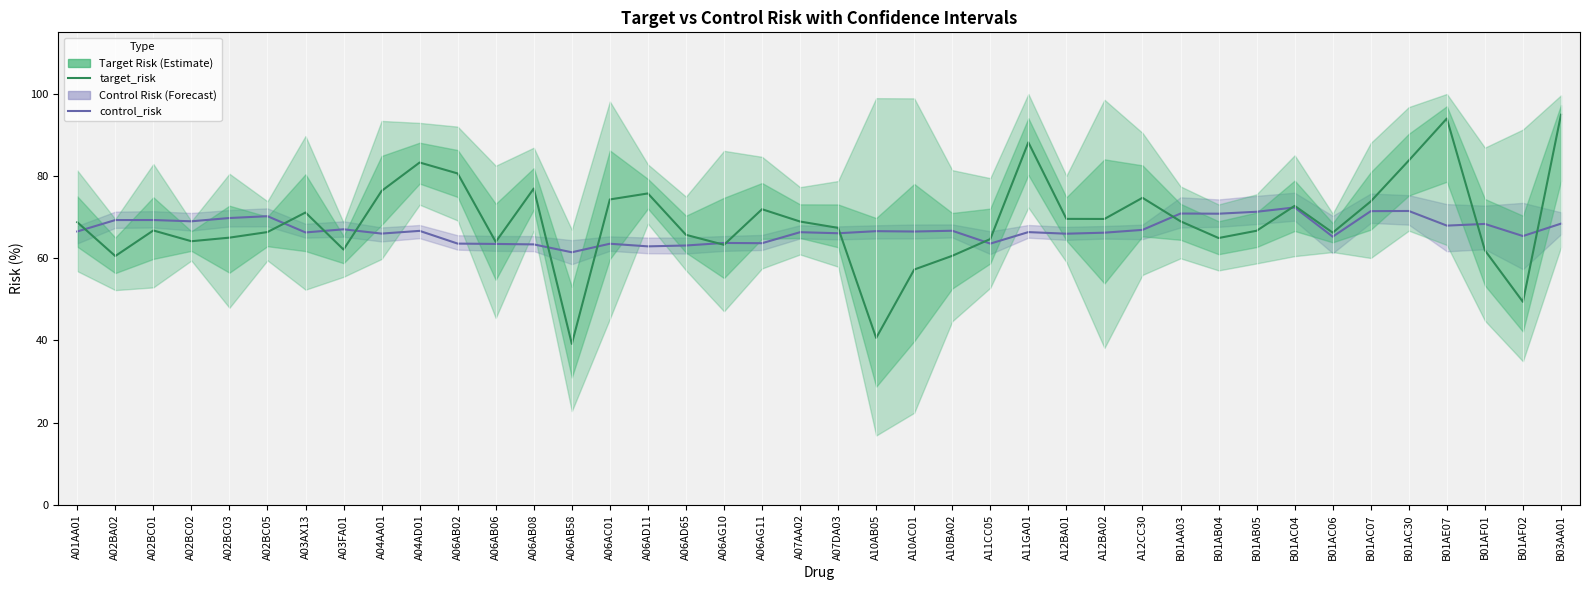

Reading left to right, transcribe all the data shown in this chart.

control_risk: 66.5	69.3	69.3	69.0	69.8	70.2	66.3	67.1	66.0	66.7	63.6	63.5	63.4	61.5	63.5	62.9	63.1	63.7	63.7	66.4	66.1	66.6	66.5	66.7	63.6	66.4	66.0	66.2	66.9	70.9	70.9	71.3	72.4	65.3	71.5	71.5	68.0	68.4	65.4	68.4
target_risk: 68.8	60.5	66.8	64.2	65.0	66.4	71.2	62.1	76.4	83.3	80.7	64.0	77.0	39.2	74.3	75.8	65.7	63.3	72.0	69.0	67.4	40.6	57.3	60.6	64.7	88.2	69.6	69.6	74.7	69.0	64.9	66.7	72.8	66.2	73.8	83.8	94.0	62.0	49.4	94.9